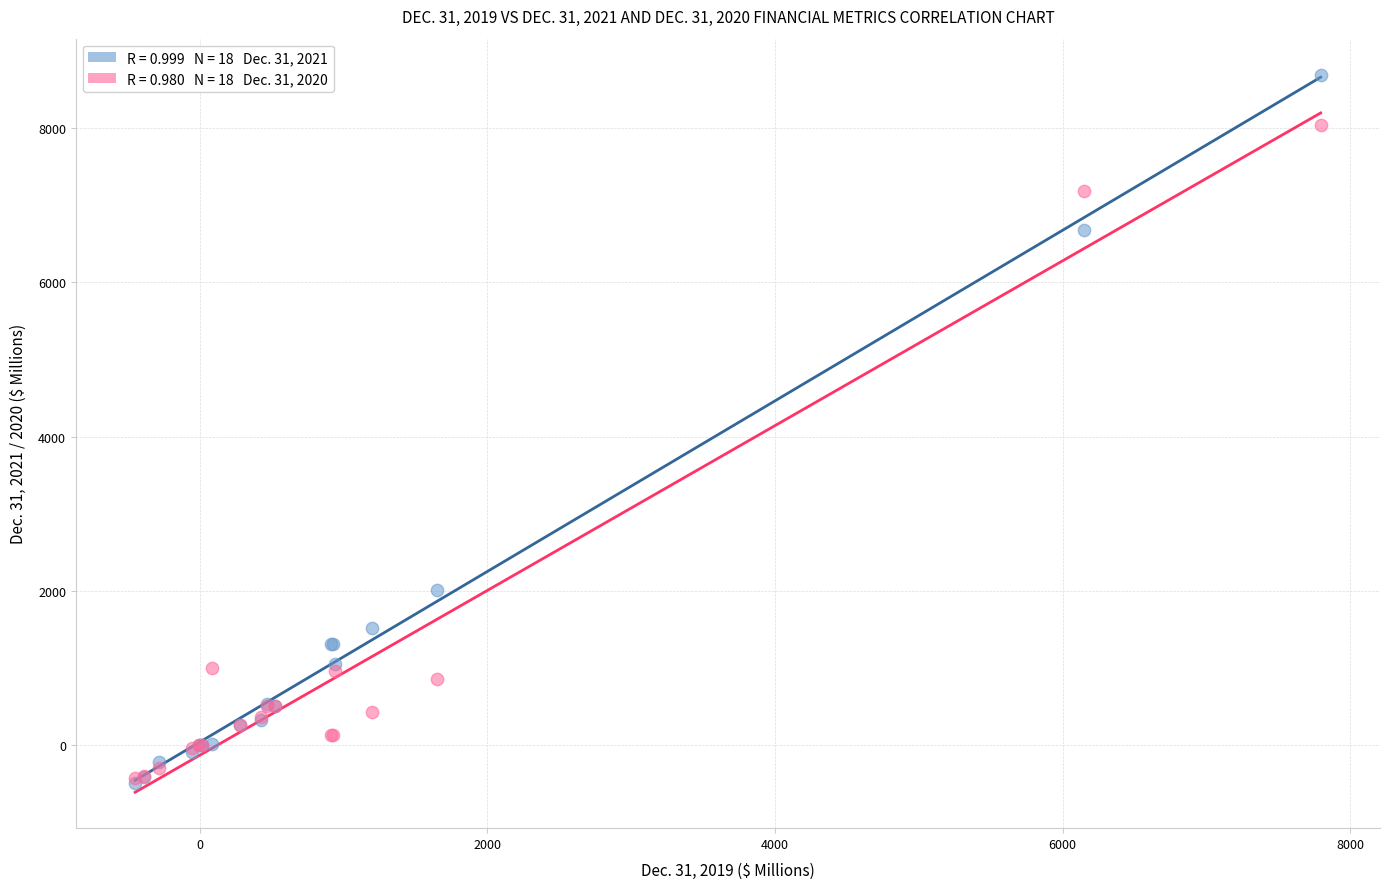

Across all series, what Y value is closest to 4103?

2015